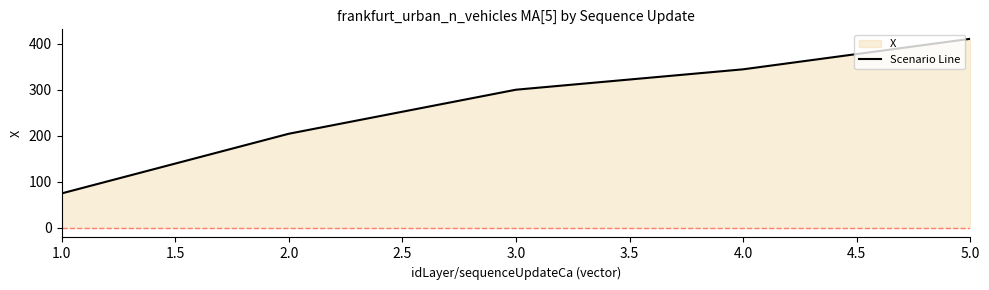

Does the chart have visible grid lines?

No